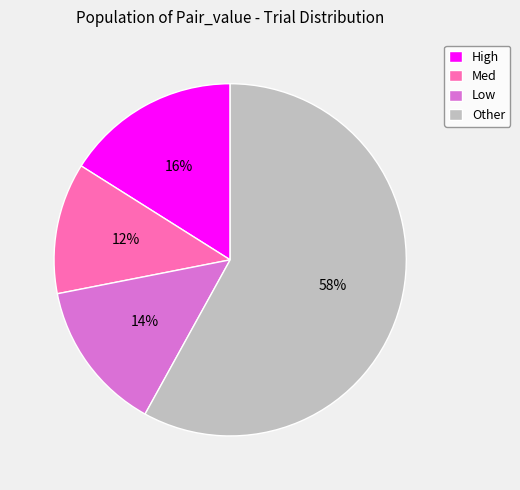

To the nearest percent, what portion does Low represent?

14%